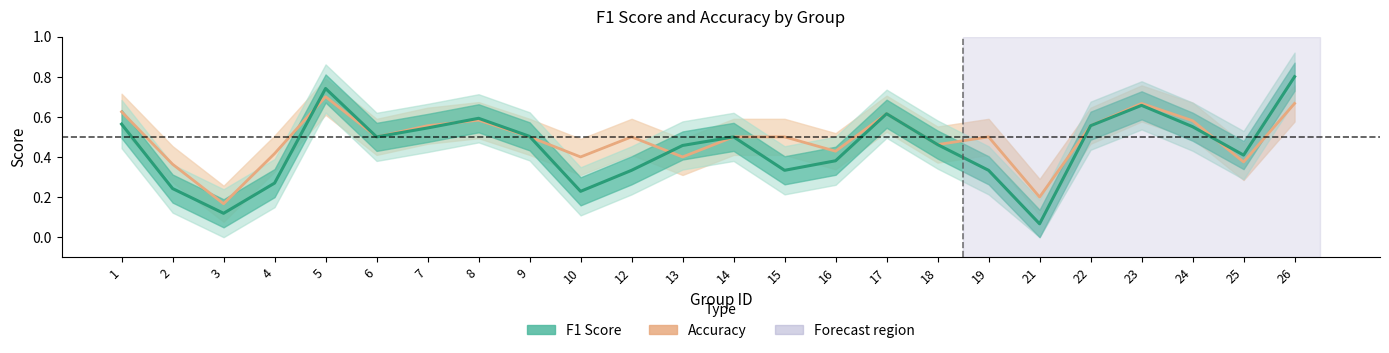

What is the difference between the maximum and minimum values in the f1 series?

0.7